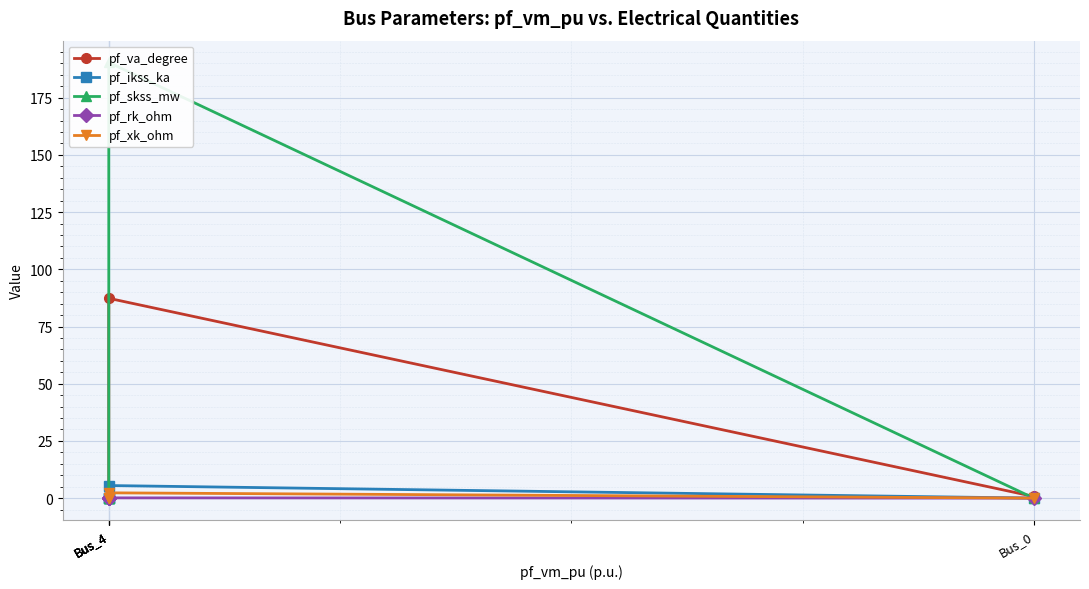

The value of pf_skss_mw at Bus_4 is 0.0. True or false?

True